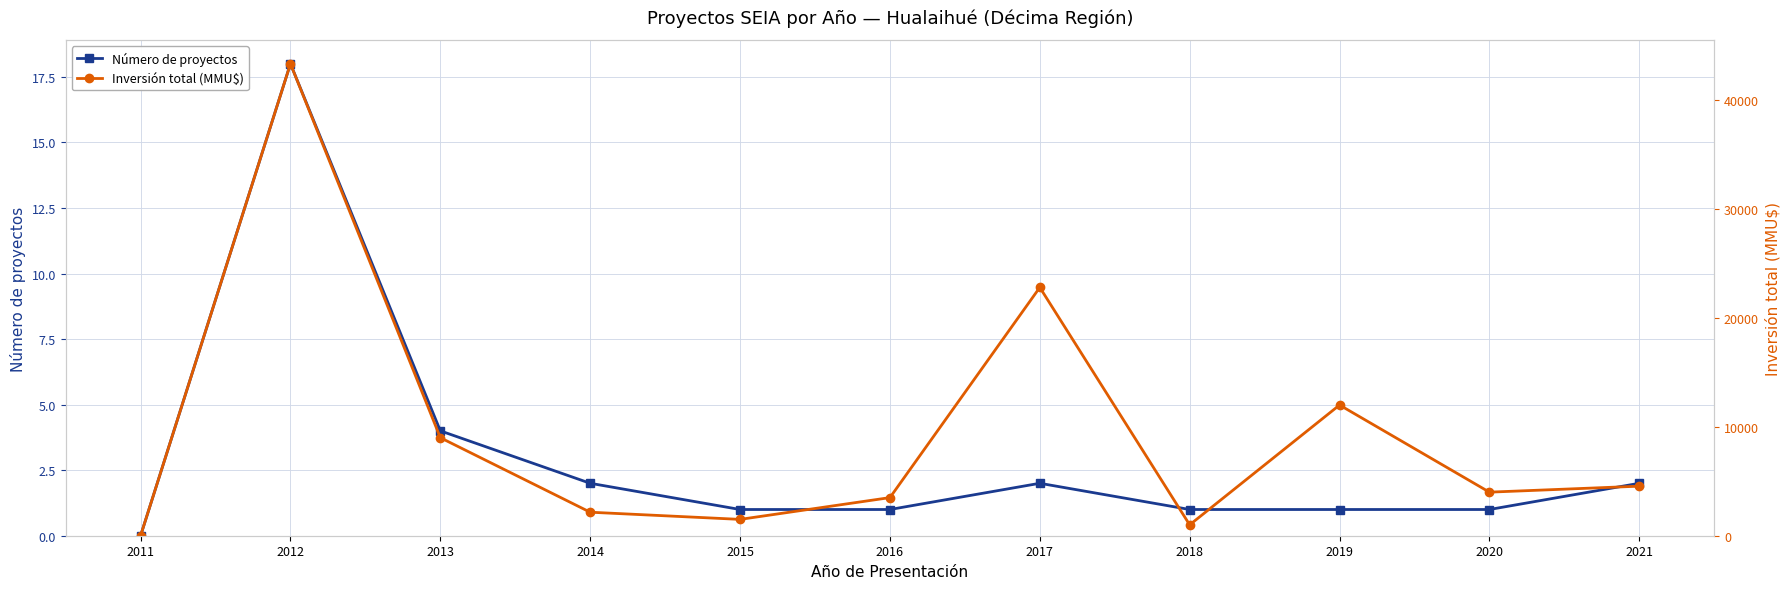

How many values in the Número de proyectos series exceed 1?

5